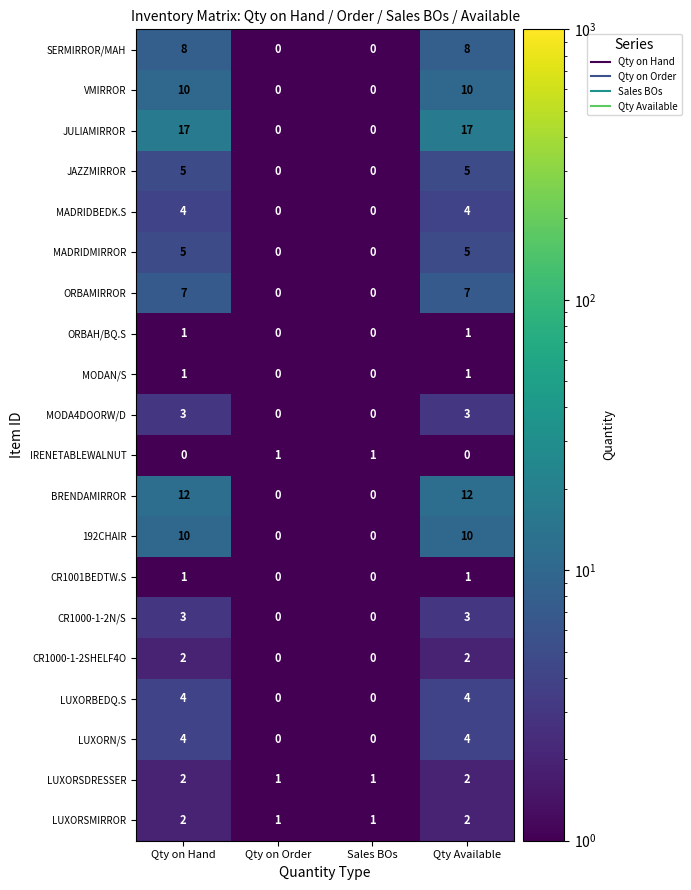

What is the sum of all LUXORSDRESSER values?

6